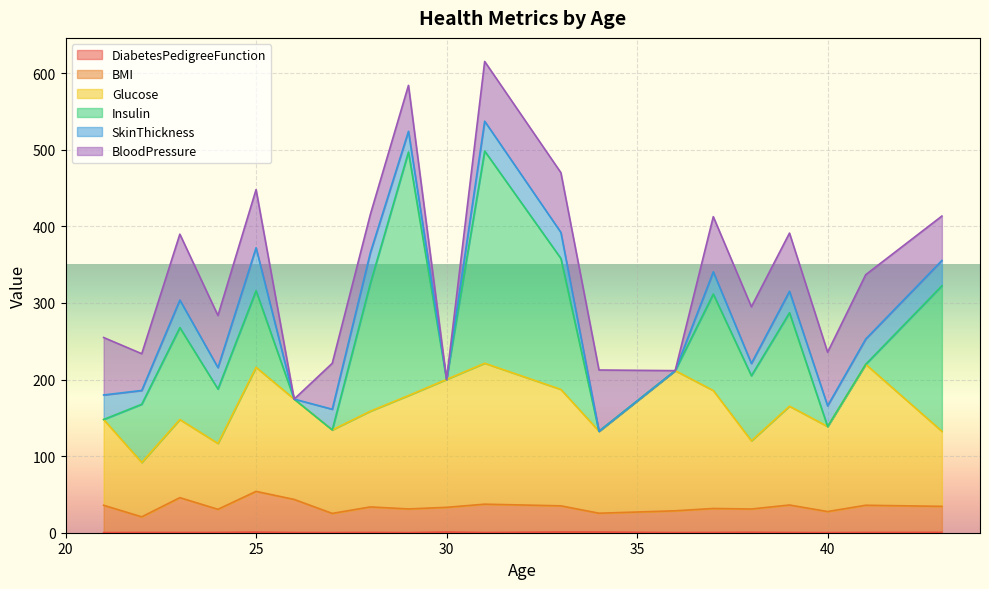

True or false: Glucose and DiabetesPedigreeFunction intersect in this chart.

False